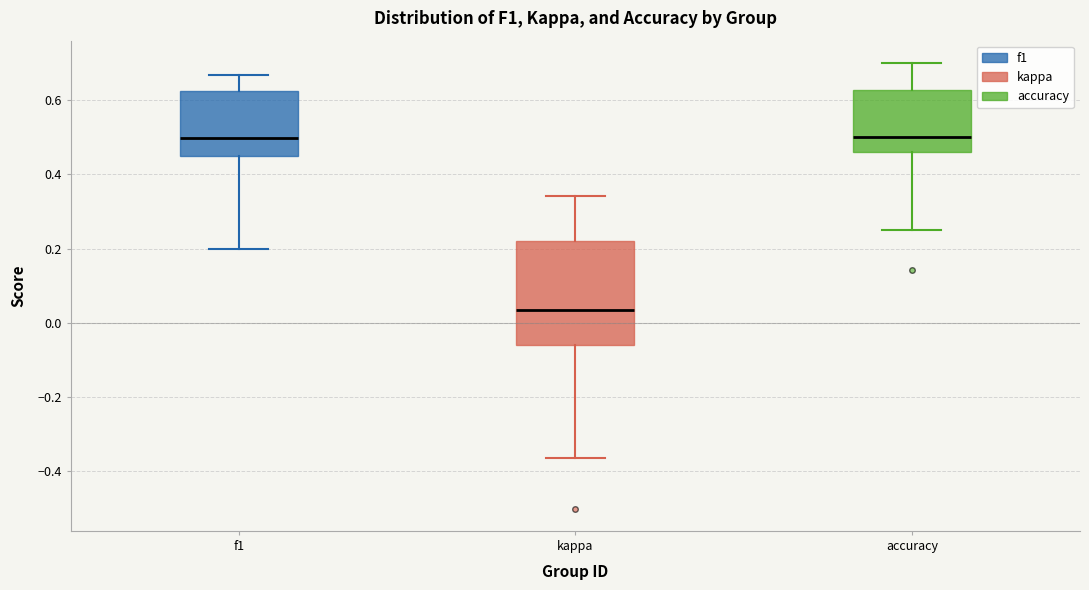

Reading left to right, read every box against the y-axis: the position of its median line, the range the box covers, and the ends of its whiskers. The values are not printed on the chart, so give them approximately, as read against the axis.

f1: median 0.50, box 0.46 to 0.62, whiskers 0.20 to 0.66
kappa: median 0.04, box -0.06 to 0.22, whiskers -0.36 to 0.34
accuracy: median 0.50, box 0.46 to 0.62, whiskers 0.26 to 0.70